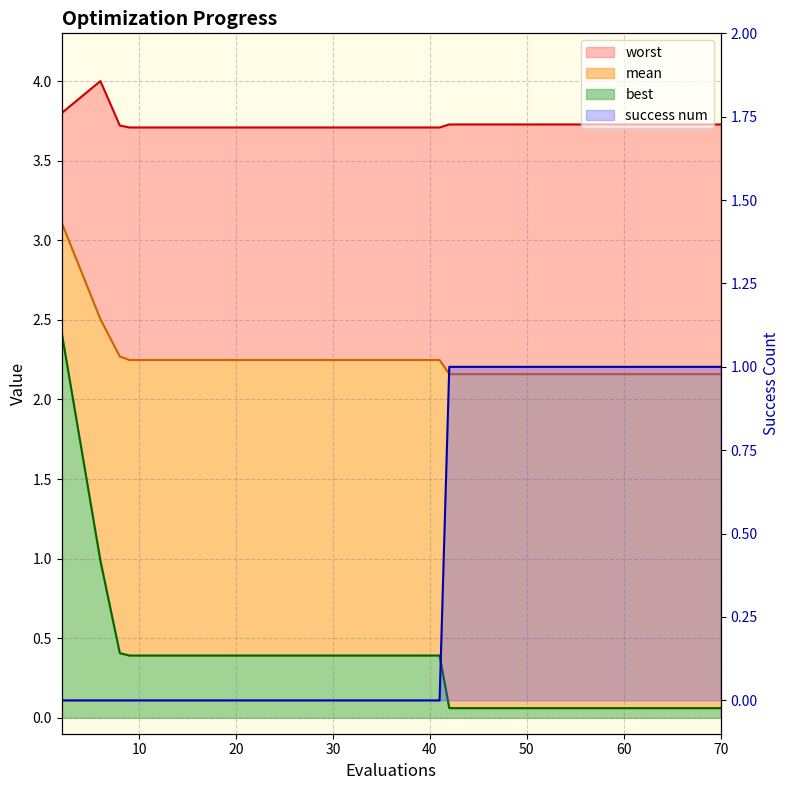

Is it true that mean equals 2.2 at 17?

True